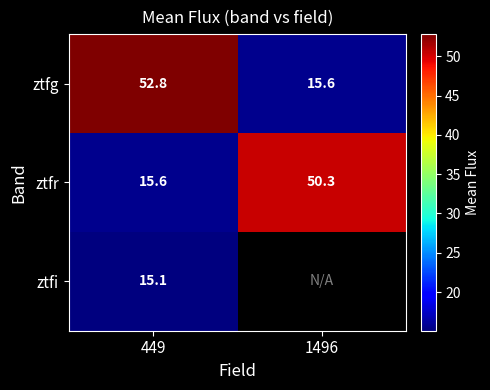

At which label does ztfg first exceed 52?

449